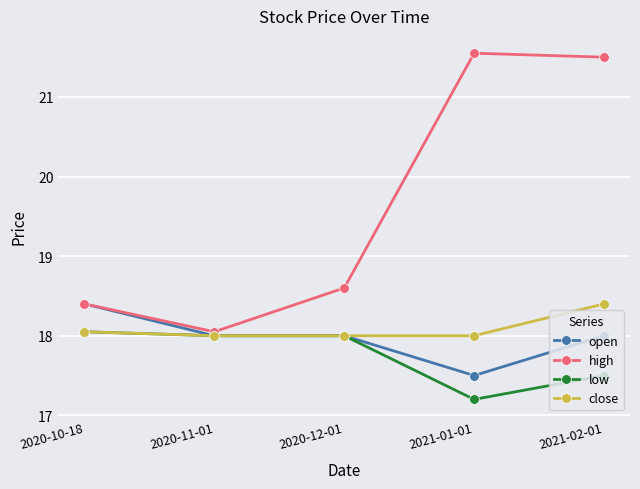

Which series has the largest range (max minus min)?

high